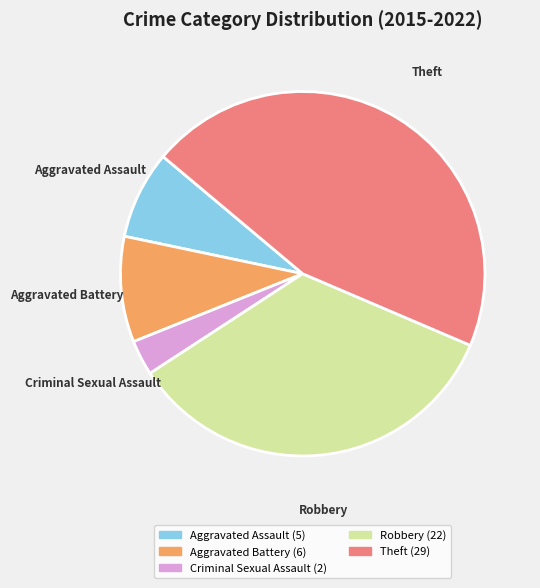

The Criminal Sexual Assault slice represents 18% of the pie. True or false?

False